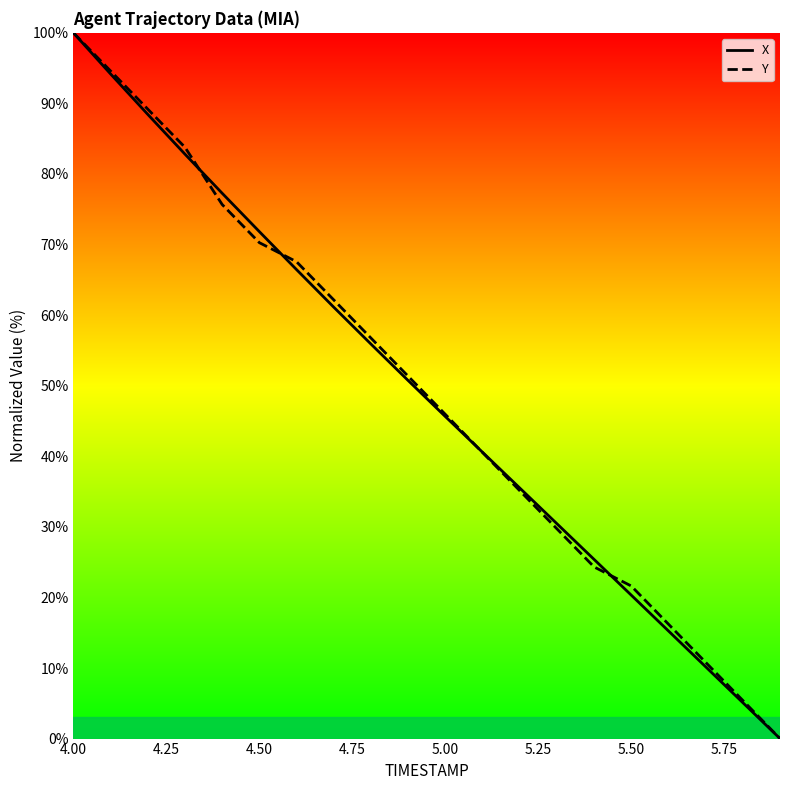

List the series in order of their peak value, highest first.

X, Y